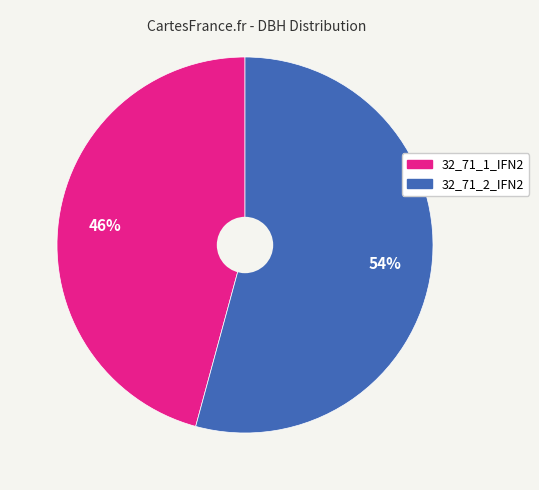

What is the majority slice?

32_71_2_IFN2